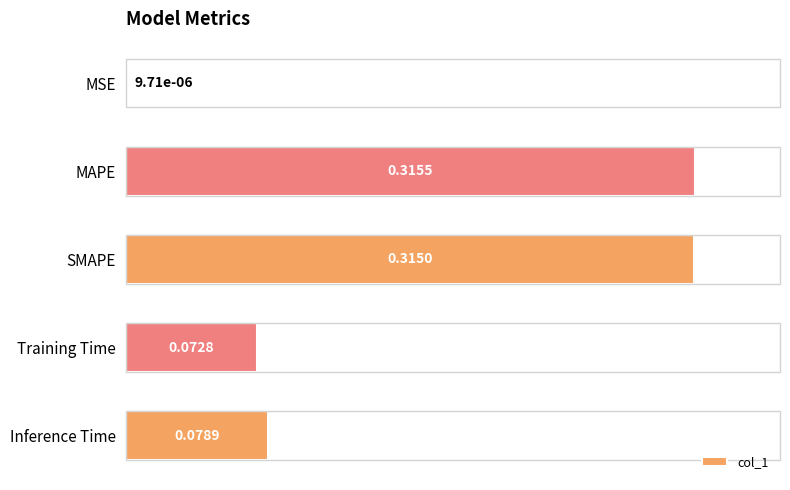

Which has a higher value, MAPE or Training Time?

MAPE